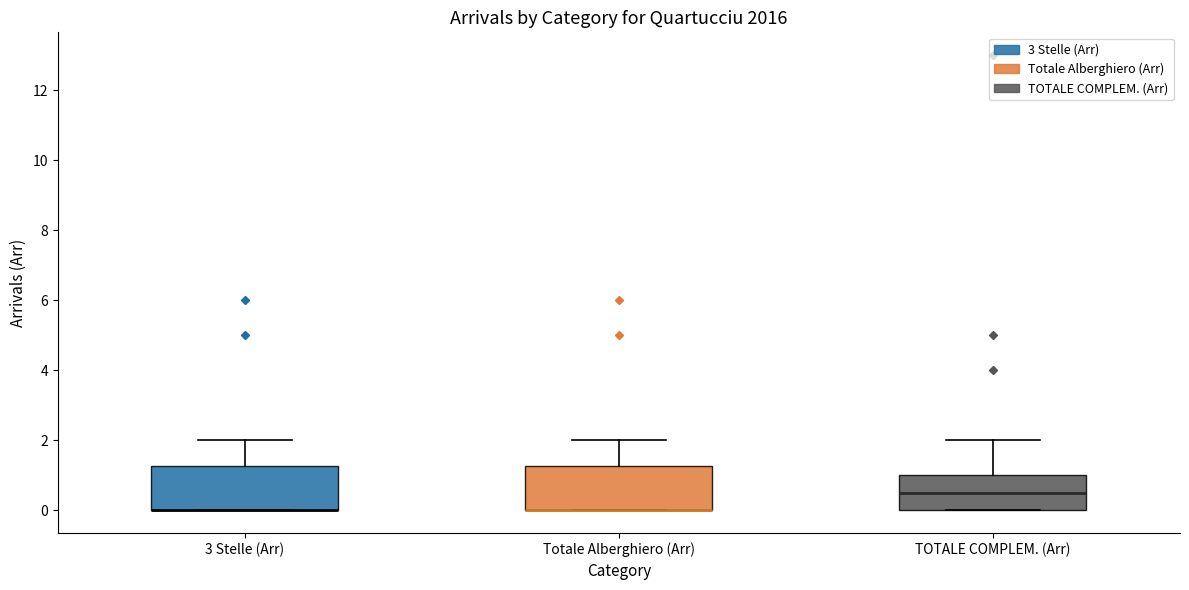

Reading left to right, transcribe this box plot: for each box, give where its median line is, the range the box spans, and where its two whiskers end, as read against the y-axis. The values are not printed on the chart, so give them approximately, as read against the axis.

3 Stelle (Arr): median 0.0 (drawn on the box's lower edge), box 0.0 to 1.2, whiskers 0.0 to 2.0
Totale Alberghiero (Arr): median 0.0 (drawn on the box's lower edge), box 0.0 to 1.2, whiskers 0.0 to 2.0
TOTALE COMPLEM. (Arr): median 0.6, box 0.0 to 1.0, whiskers 0.0 to 2.0